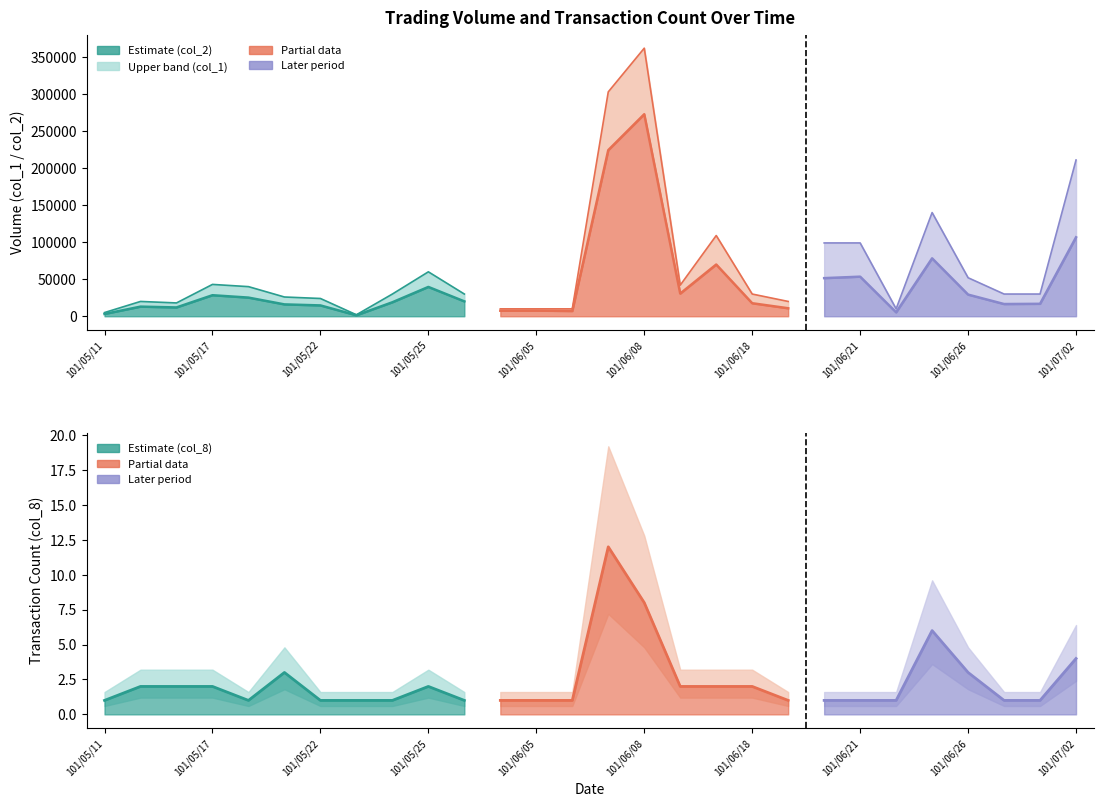

What is the label of the 5th point from the left?

101/05/18